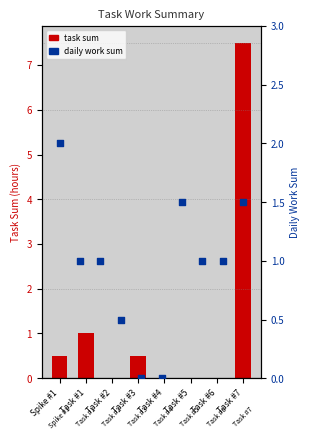

Which has a higher value, Spike #1 or Task #1?

Task #1